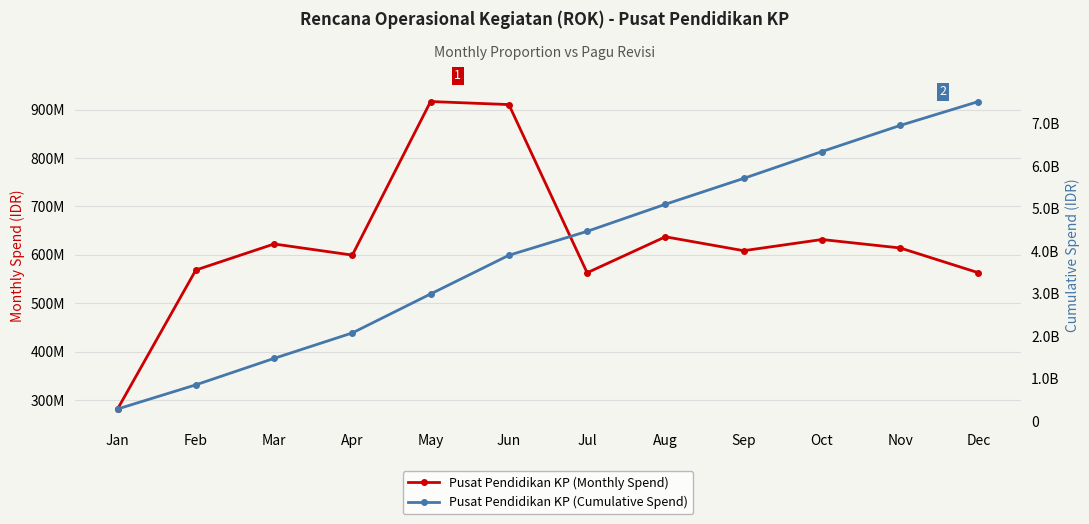

At how many categories does at least one series exceed 5470148052?

4